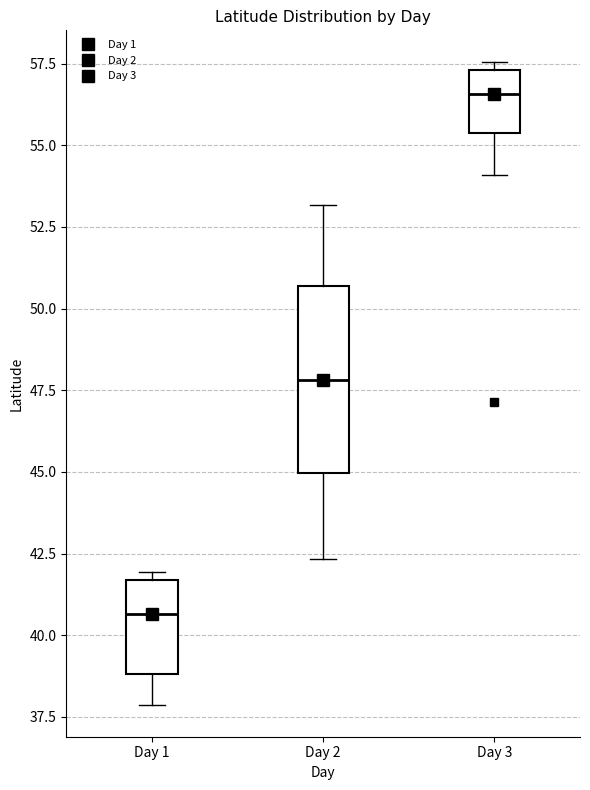

Which box has the lowest median line?

Day 1